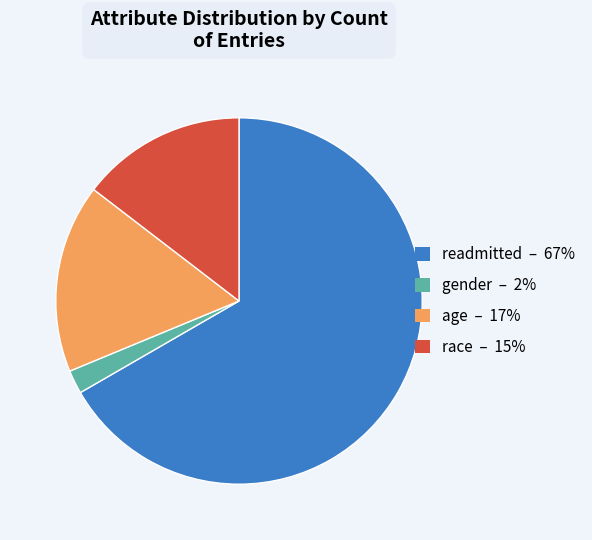

Is it true that age is 24% of the pie?

False